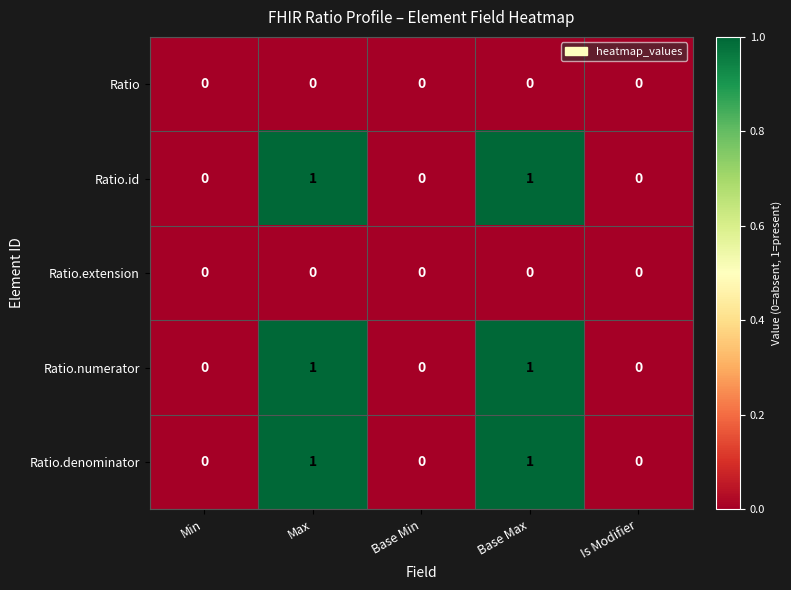

The Ratio series shows 0 at Base Max. True or false?

True